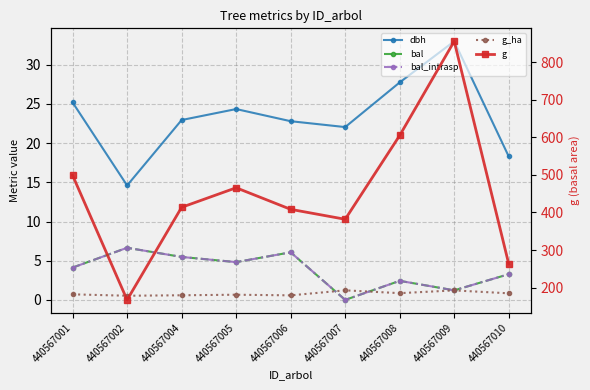

Is this an area chart (filled region under the line)?

No